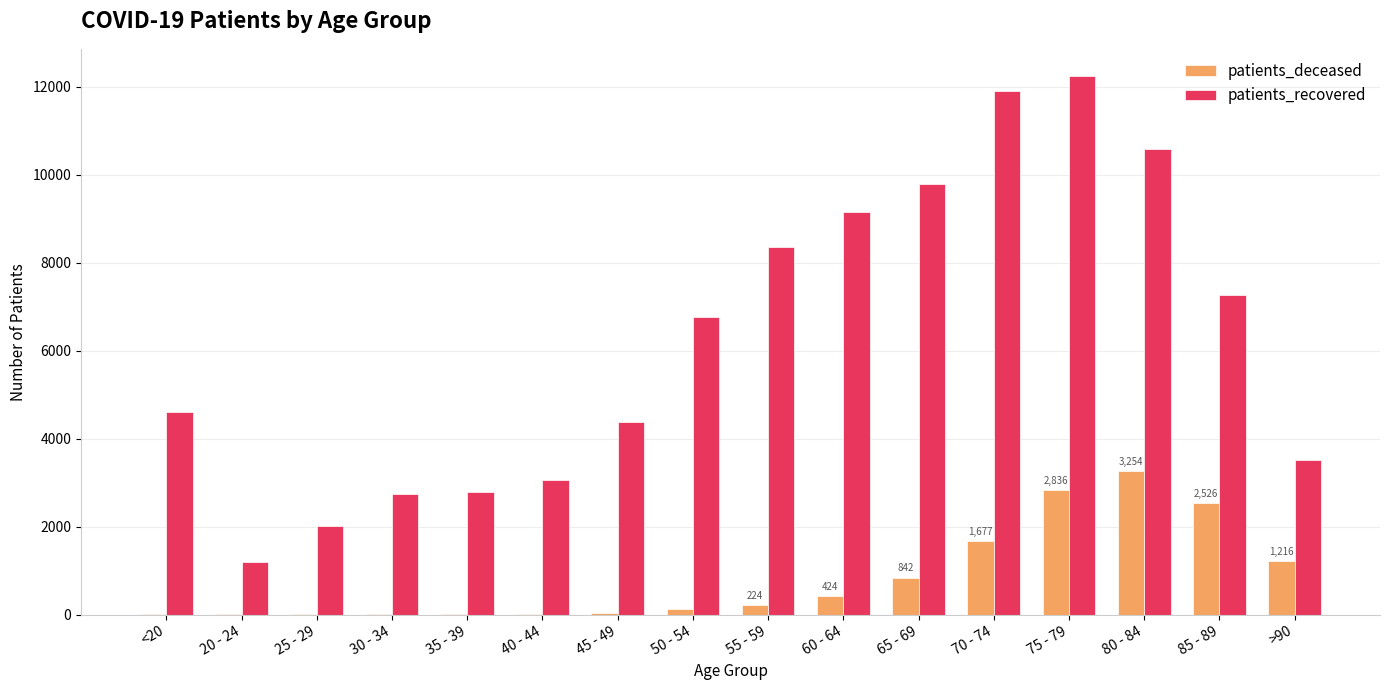

Which series changed the most between 50 - 54 and 60 - 64?

patients_recovered